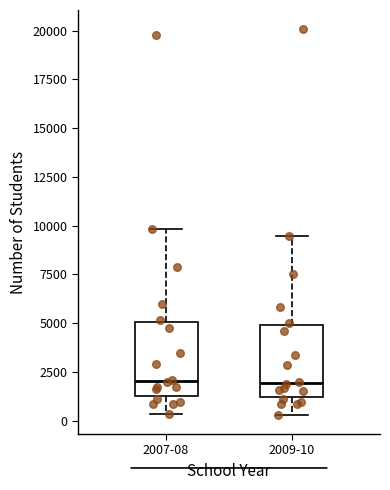

Where is the lower edge of the box for 2007-08 on the y-axis? The values are not printed on the chart, so give them approximately, as read against the axis.

1500